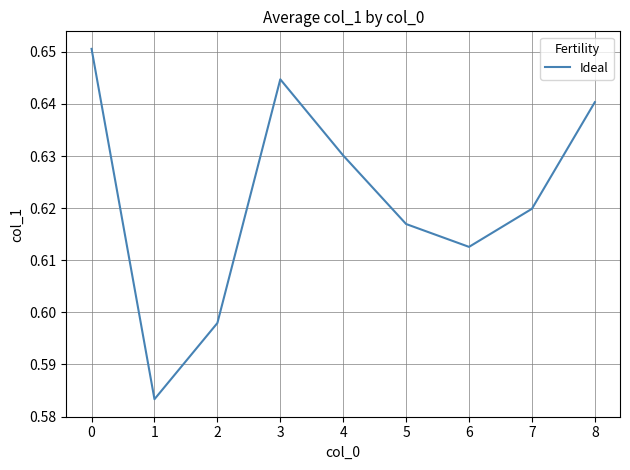

Is it true that the value at 2 is 0.9?

False